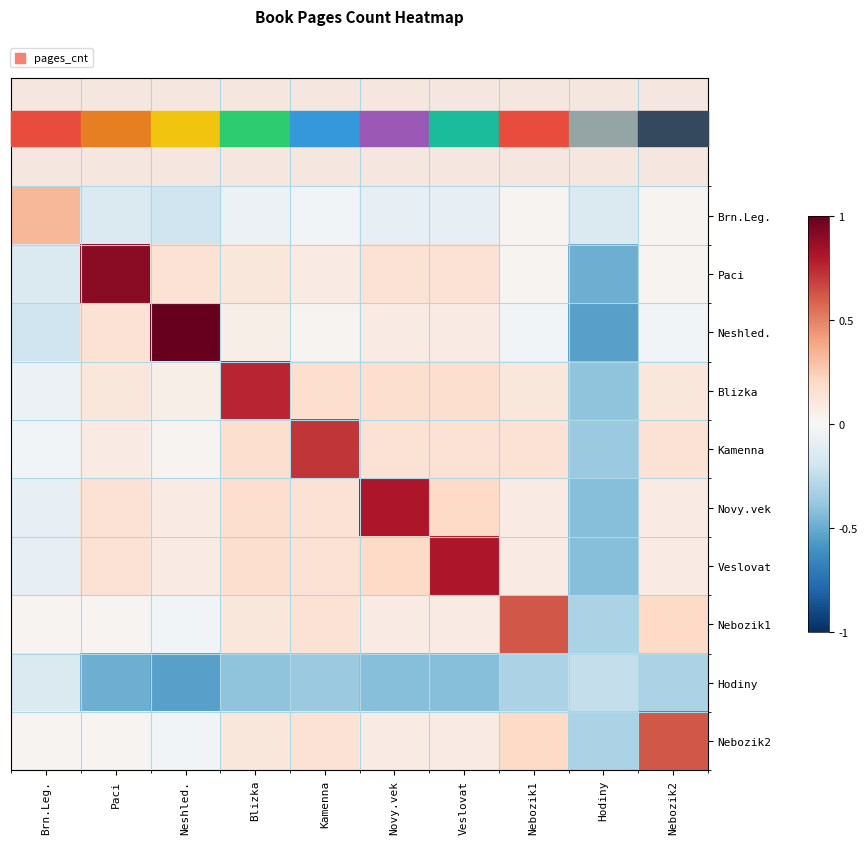

Reading right to left, list all the values displayed in this chart.

Brn.Leg.: Nebozik2=0.0	Hodiny=-0.1	Nebozik1=0.0	Veslovat=-0.1	Novy.vek=-0.1	Kamenna=-0.0	Blizka=-0.1	Neshled.=-0.2	Paci=-0.1	Brn.Leg.=0.3
Paci: Nebozik2=0.0	Hodiny=-0.5	Nebozik1=0.0	Veslovat=0.1	Novy.vek=0.1	Kamenna=0.1	Blizka=0.1	Neshled.=0.1	Paci=0.9	Brn.Leg.=-0.1
Neshled.: Nebozik2=-0.0	Hodiny=-0.5	Nebozik1=-0.0	Veslovat=0.1	Novy.vek=0.1	Kamenna=0.0	Blizka=0.1	Neshled.=1.0	Paci=0.1	Brn.Leg.=-0.2
Blizka: Nebozik2=0.1	Hodiny=-0.4	Nebozik1=0.1	Veslovat=0.2	Novy.vek=0.2	Kamenna=0.2	Blizka=0.8	Neshled.=0.1	Paci=0.1	Brn.Leg.=-0.1
Kamenna: Nebozik2=0.1	Hodiny=-0.4	Nebozik1=0.1	Veslovat=0.1	Novy.vek=0.1	Kamenna=0.7	Blizka=0.2	Neshled.=0.0	Paci=0.1	Brn.Leg.=-0.0
Novy.vek: Nebozik2=0.1	Hodiny=-0.4	Nebozik1=0.1	Veslovat=0.2	Novy.vek=0.8	Kamenna=0.1	Blizka=0.2	Neshled.=0.1	Paci=0.1	Brn.Leg.=-0.1
Veslovat: Nebozik2=0.1	Hodiny=-0.4	Nebozik1=0.1	Veslovat=0.8	Novy.vek=0.2	Kamenna=0.1	Blizka=0.2	Neshled.=0.1	Paci=0.1	Brn.Leg.=-0.1
Nebozik1: Nebozik2=0.2	Hodiny=-0.3	Nebozik1=0.6	Veslovat=0.1	Novy.vek=0.1	Kamenna=0.1	Blizka=0.1	Neshled.=-0.0	Paci=0.0	Brn.Leg.=0.0
Hodiny: Nebozik2=-0.3	Hodiny=-0.2	Nebozik1=-0.3	Veslovat=-0.4	Novy.vek=-0.4	Kamenna=-0.4	Blizka=-0.4	Neshled.=-0.5	Paci=-0.5	Brn.Leg.=-0.1
Nebozik2: Nebozik2=0.6	Hodiny=-0.3	Nebozik1=0.2	Veslovat=0.1	Novy.vek=0.1	Kamenna=0.1	Blizka=0.1	Neshled.=-0.0	Paci=0.0	Brn.Leg.=0.0